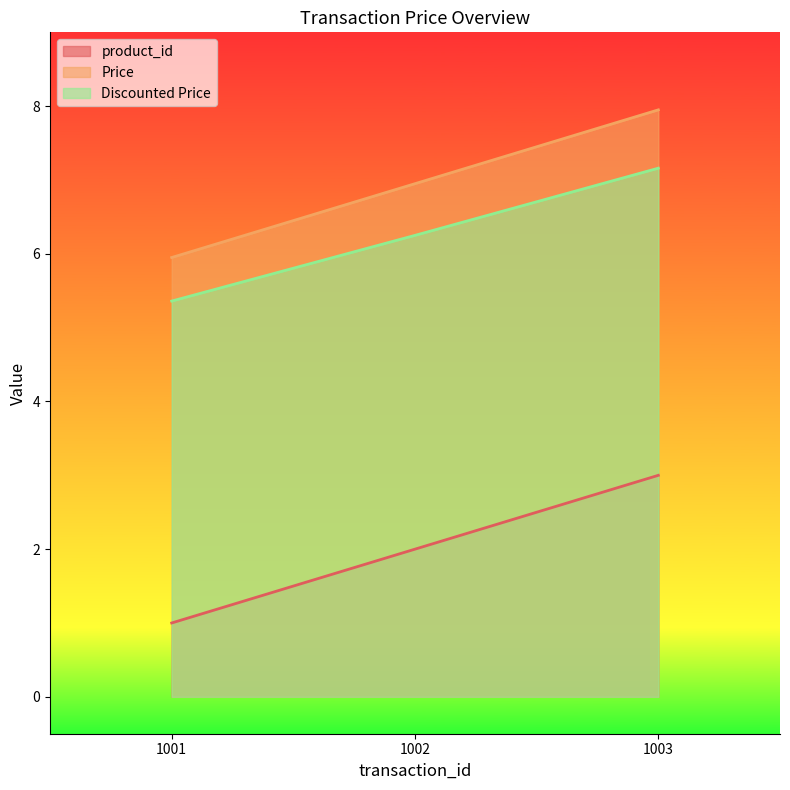

Reading left to right, list all the values displayed in this chart.

product_id: 1001=1.0	1002=2.0	1003=3.0
Price: 1001=6.0	1002=7.0	1003=8.0
Discounted Price: 1001=5.4	1002=6.2	1003=7.2